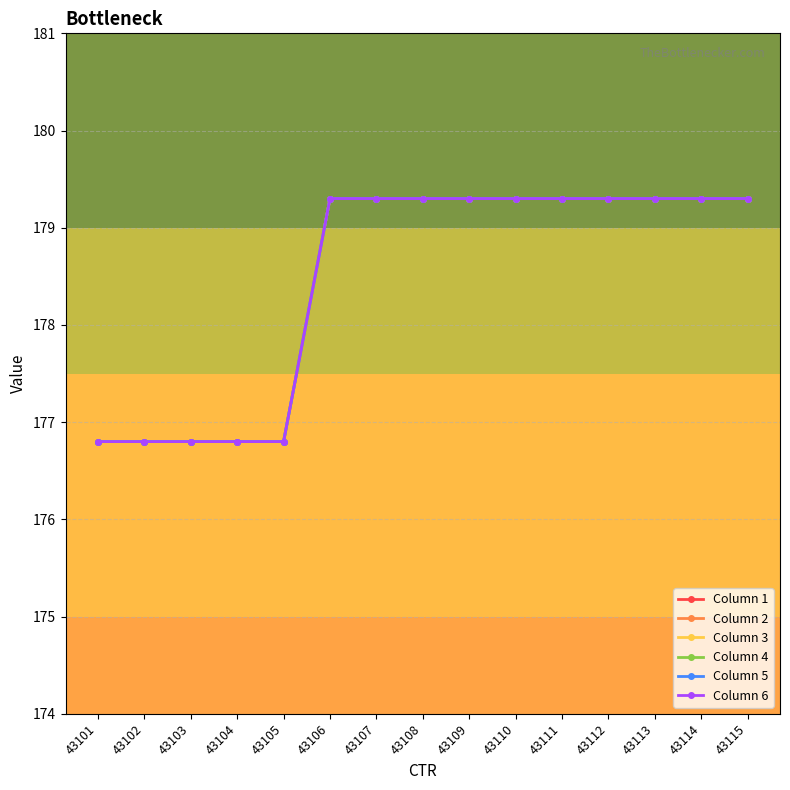

The Column 6 series shows 179.3 at 43115. True or false?

True